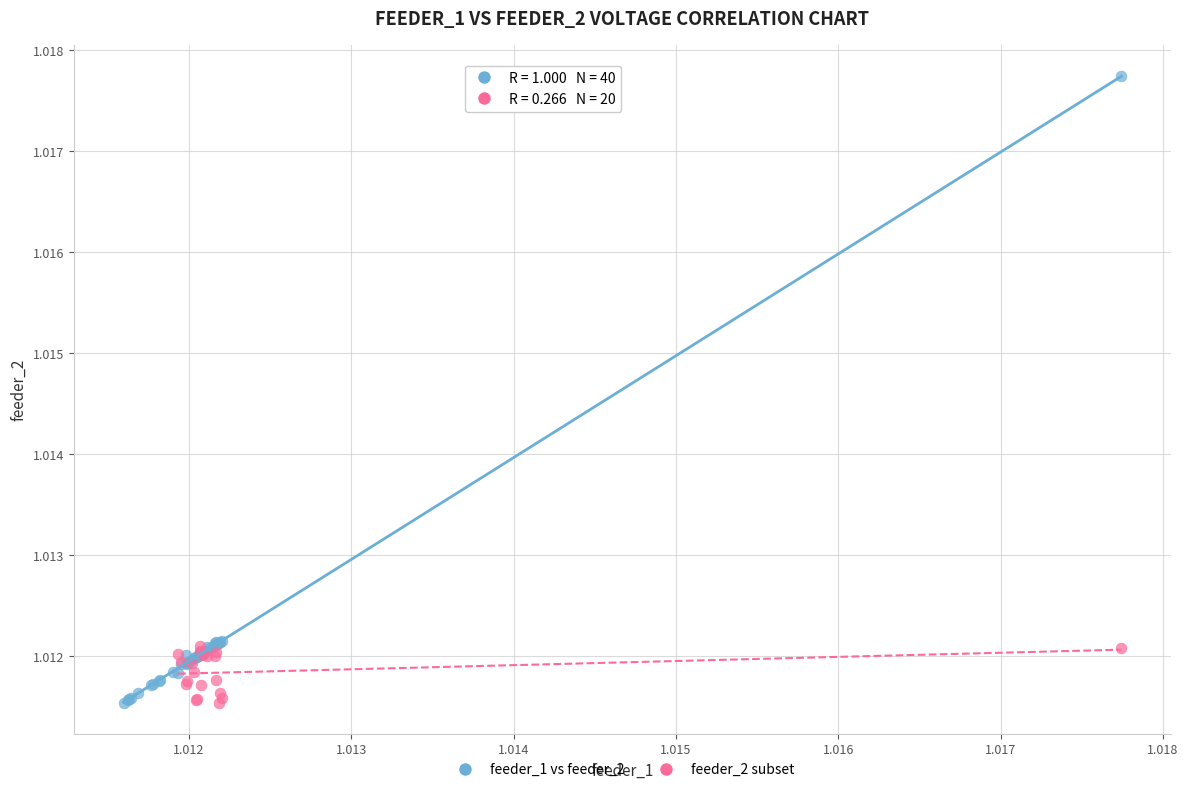

Which series contains the highest Y value?

feeder_1 vs feeder_2